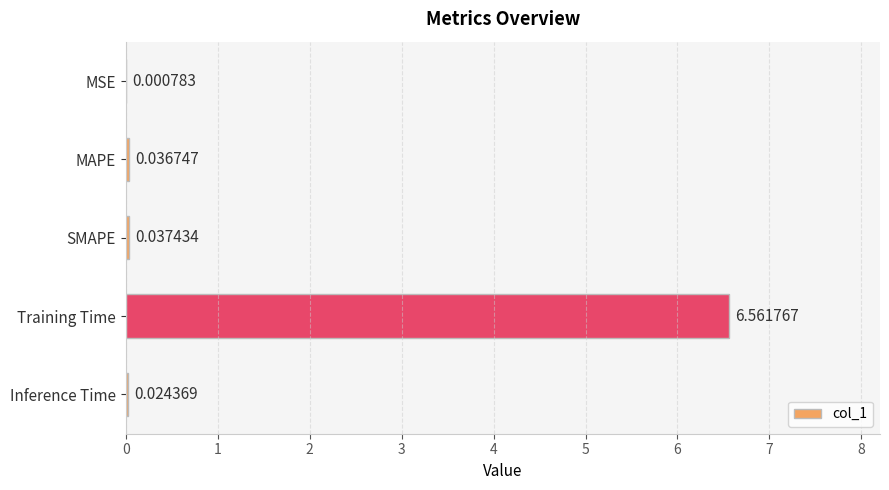

Between MAPE and Training Time, which is larger?

Training Time